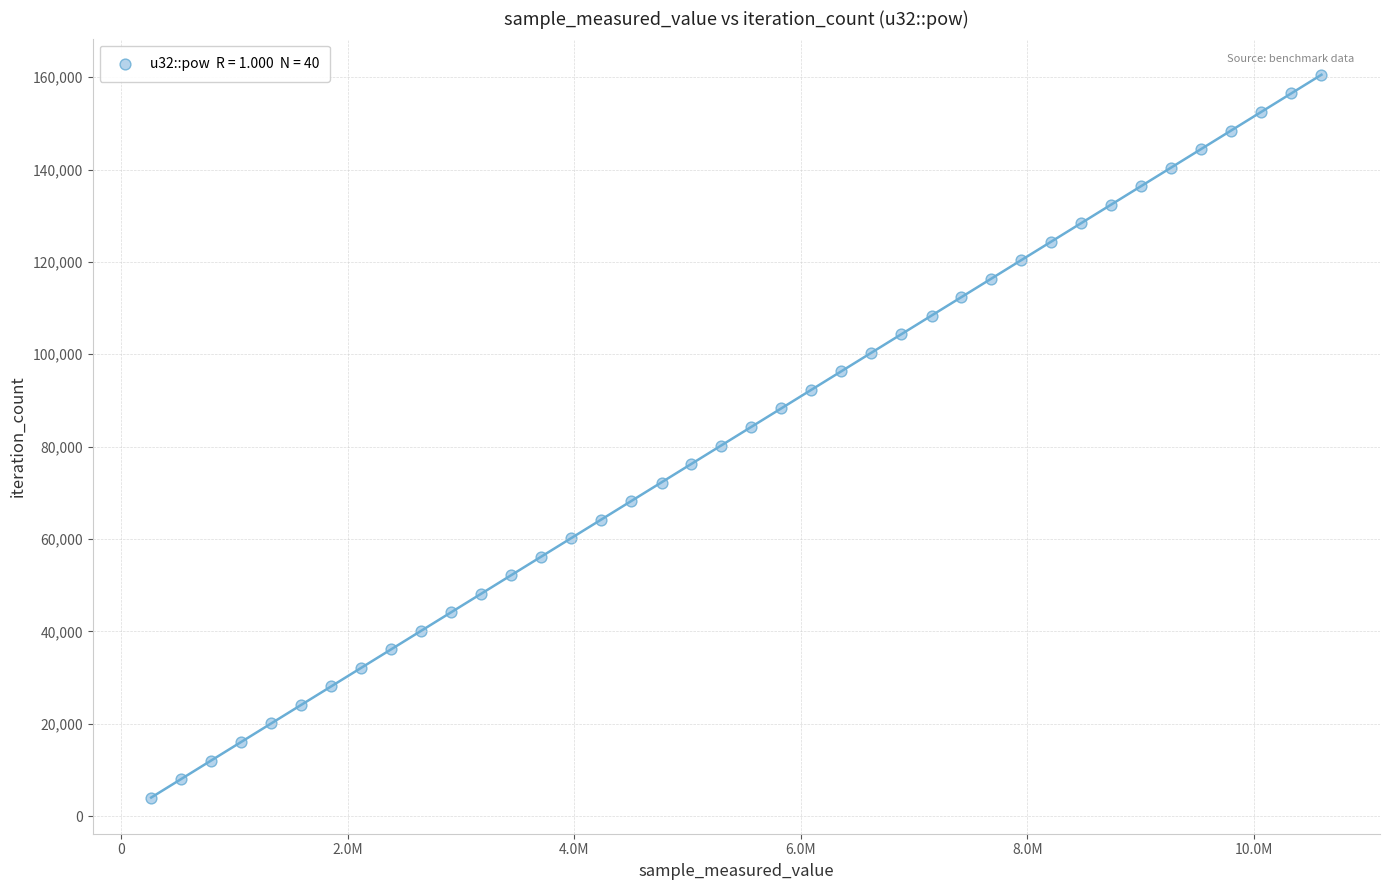

What is the range of Y values (max minus min)?

156468